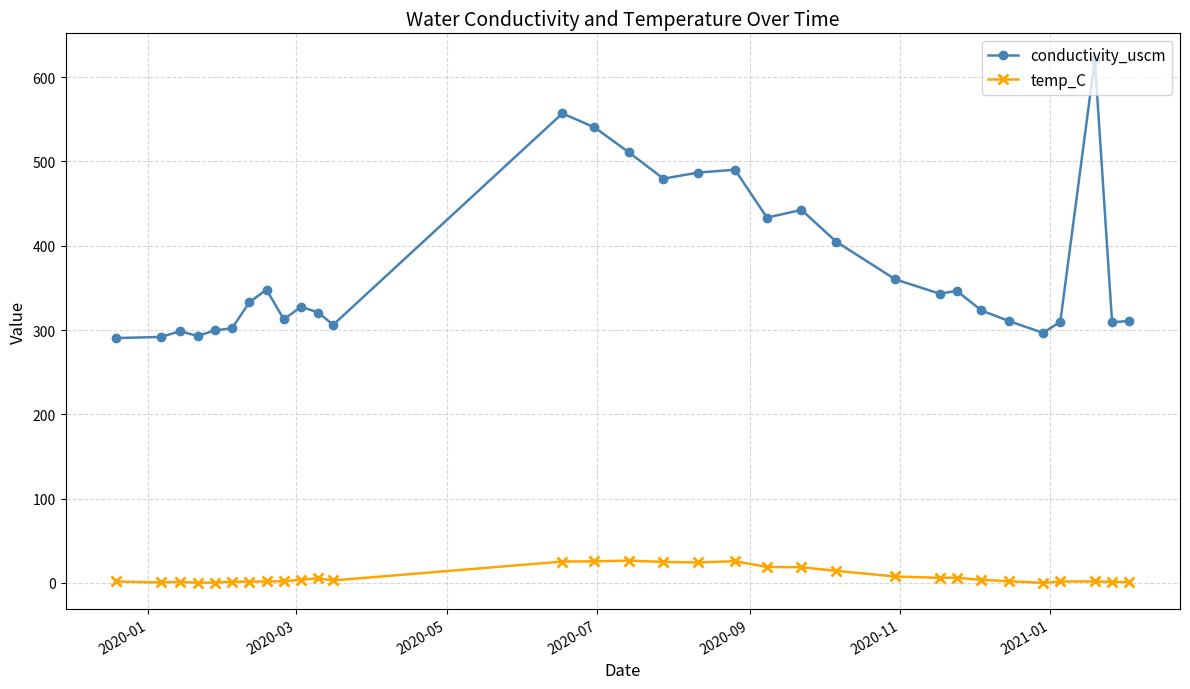

What is the maximum value shown in the chart?

621.0